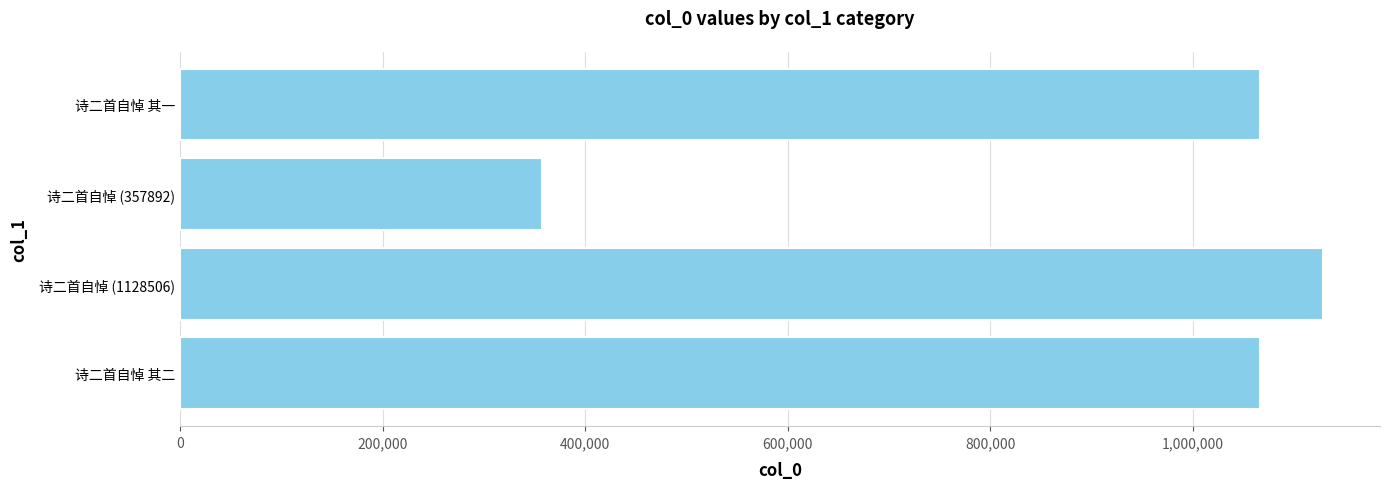

Read the value at 诗二首自悼 其二, to the nearest 10.

1066770